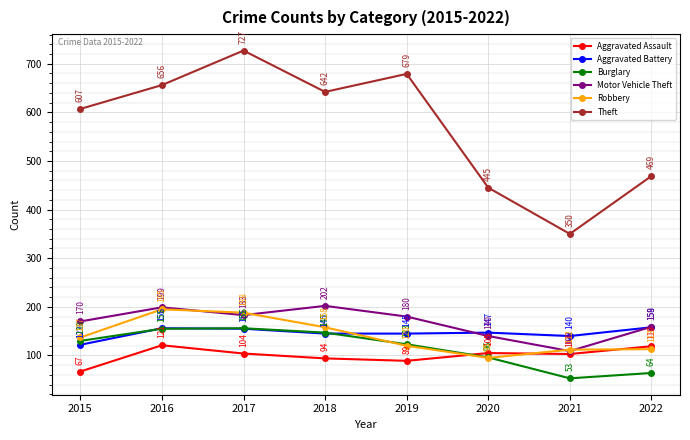

At how many categories does at least one series exceed 380?

7